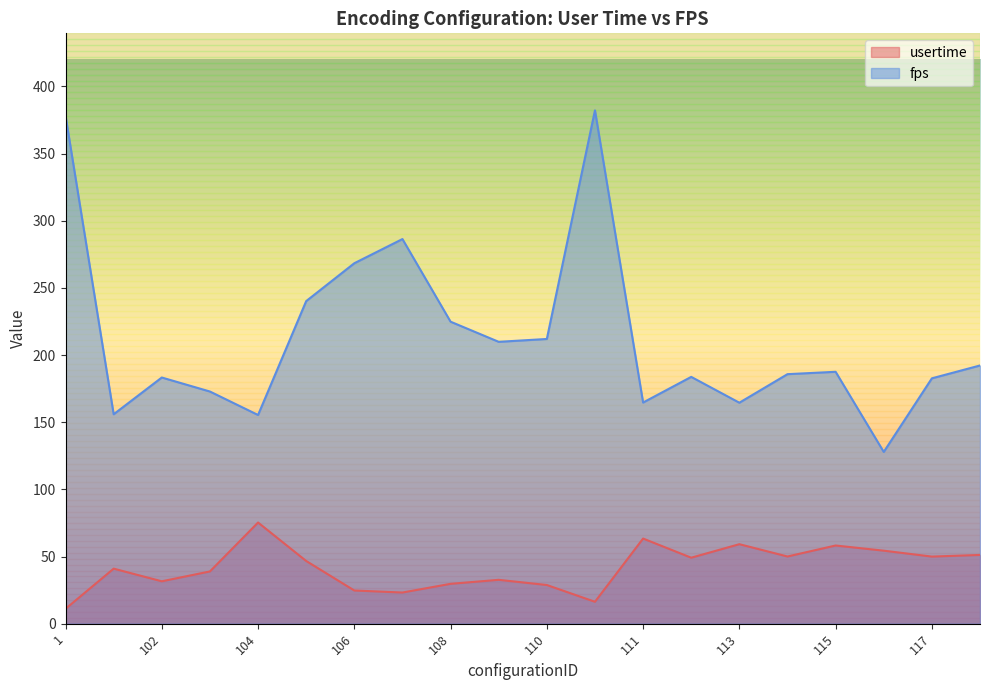

Reading left to right, what are all the values shown in this chart?

usertime: 11.1	41.0	31.6	38.9	75.3	46.7	24.7	23.2	29.7	32.6	28.8	16.3	63.4	49.1	59.2	50.0	58.2	54.4	50.0	51.2
fps: 378.2	155.9	183.3	172.8	155.4	240.2	268.4	286.4	224.8	209.8	212.0	382.2	164.7	183.7	164.5	185.8	187.5	127.9	182.7	192.2